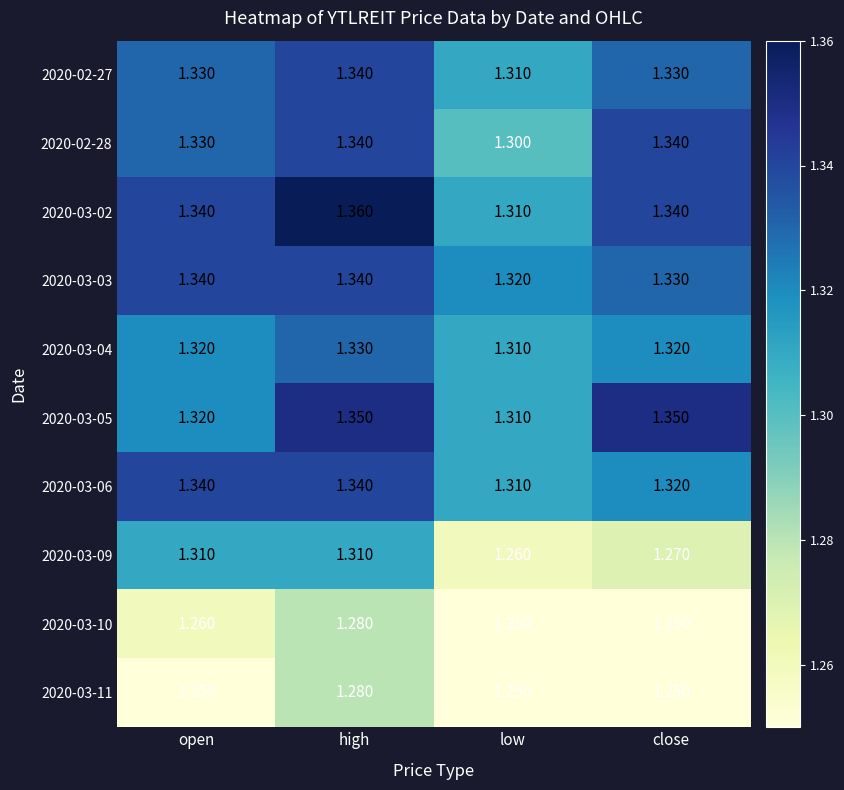

At which category is the sum across all series the highest?

high